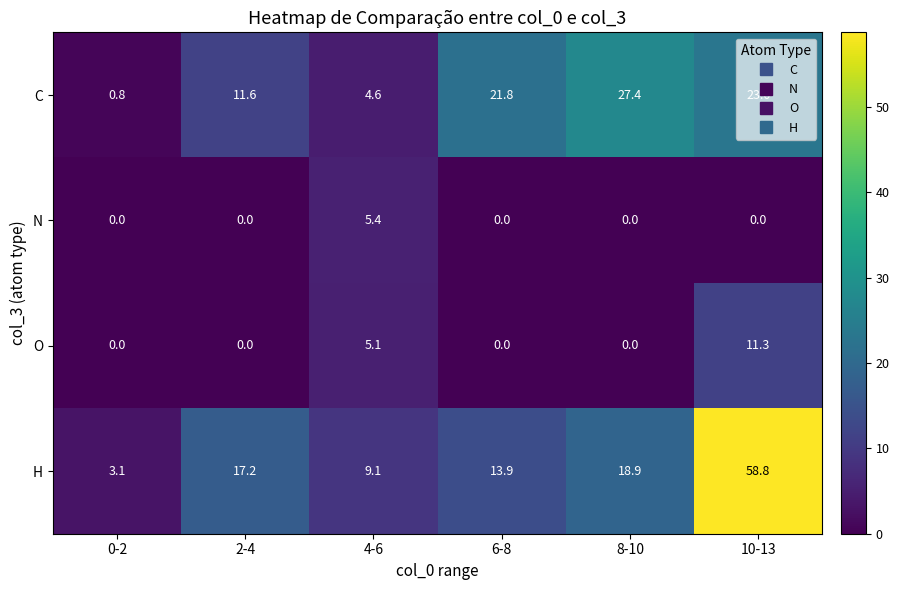

What is the maximum value shown in the chart?

58.8